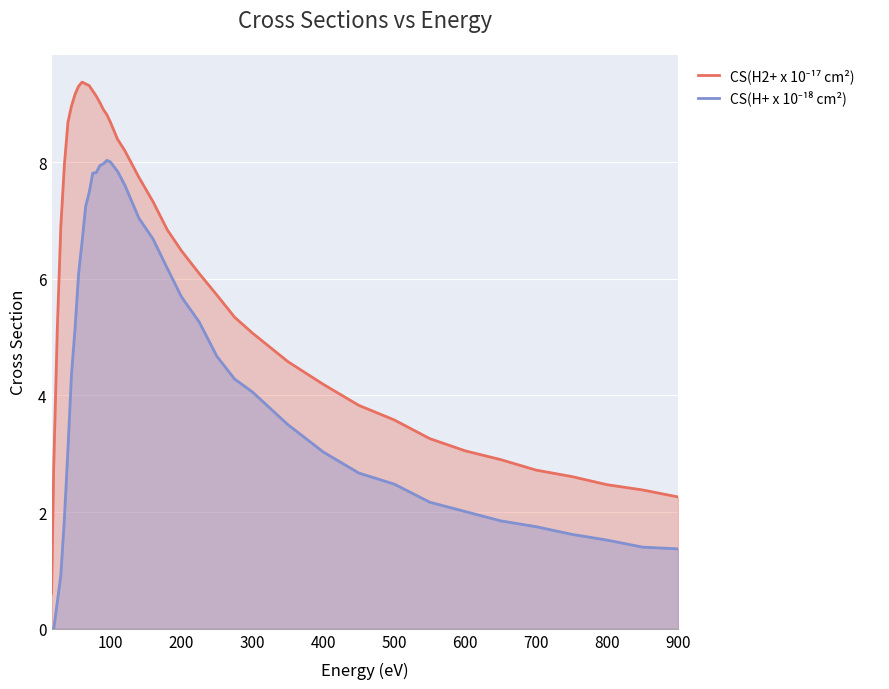

How many lines are shown in the chart?

2